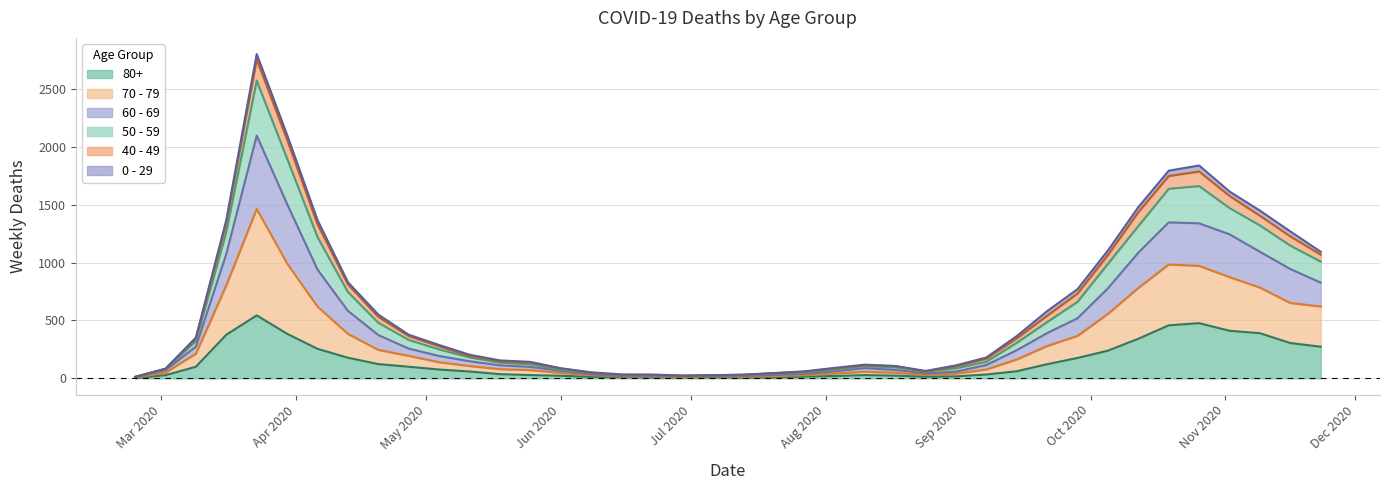

Which has a higher value, 2020-07-13 or 2020-10-05?

2020-10-05